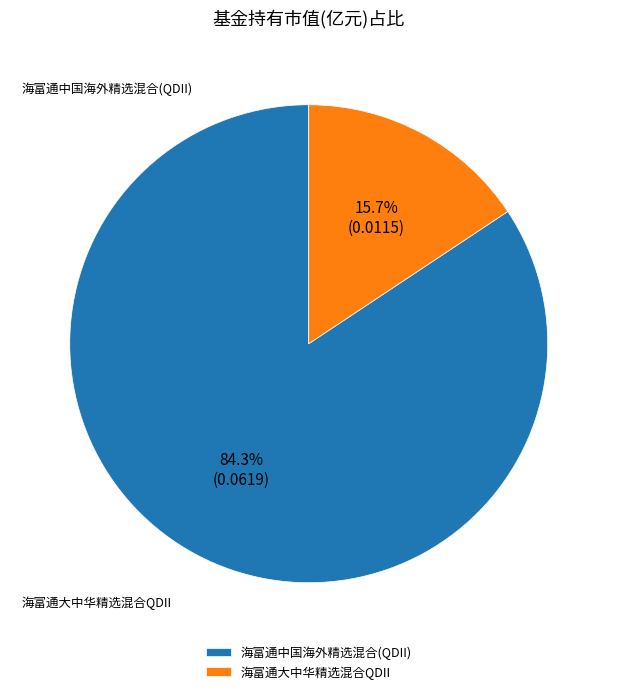

To the nearest percent, what is the average slice percentage?

50%